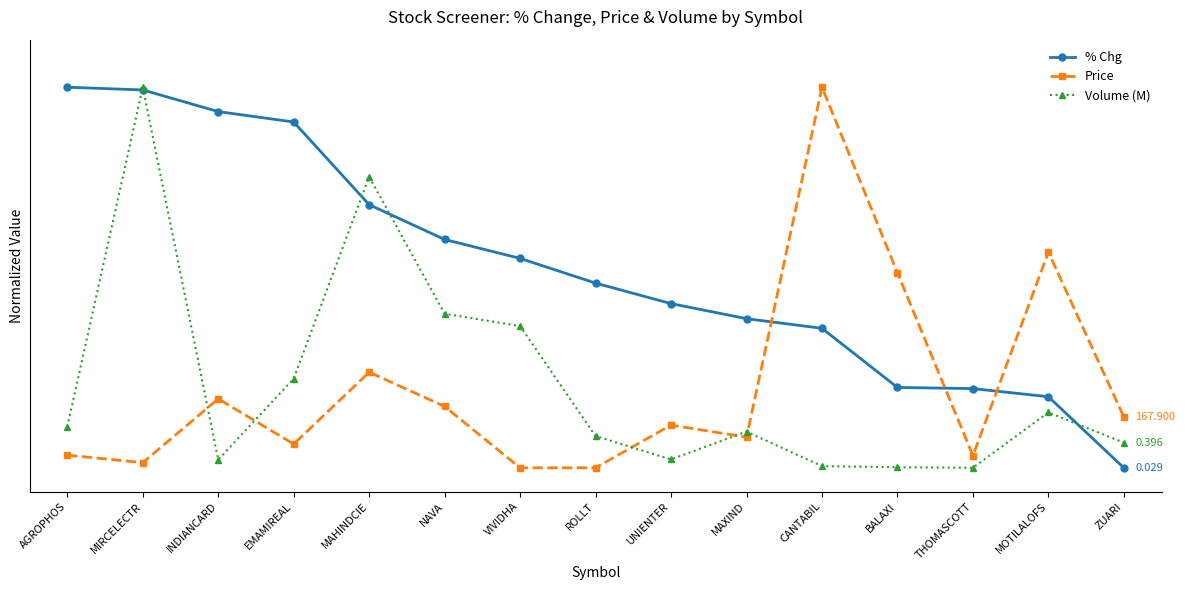

The % Chg series shows 1.5 at MOTILALOFS. True or false?

True